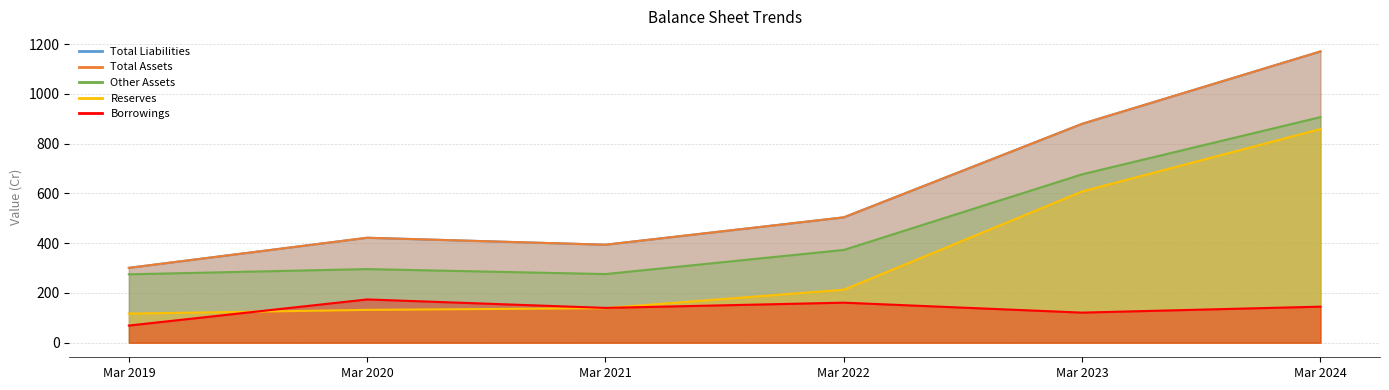

Does the chart have visible grid lines?

Yes